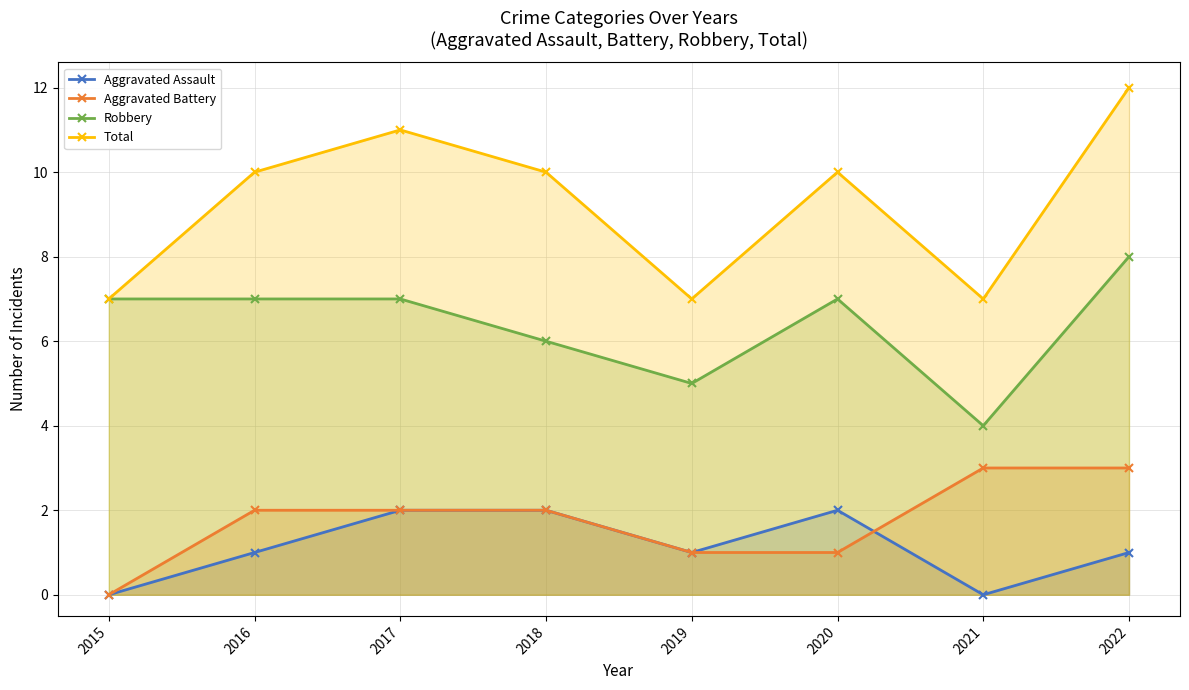

What are all the series names shown in the legend?

Aggravated Assault, Aggravated Battery, Robbery, Total